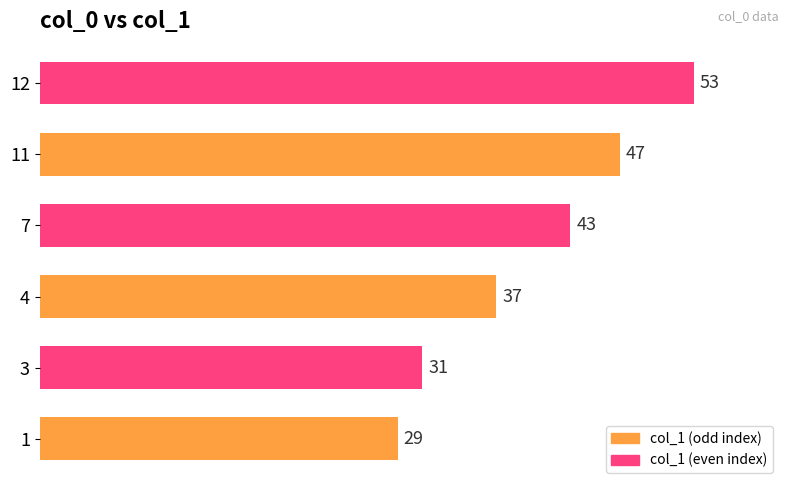

Which label corresponds to the largest value in the chart?

12